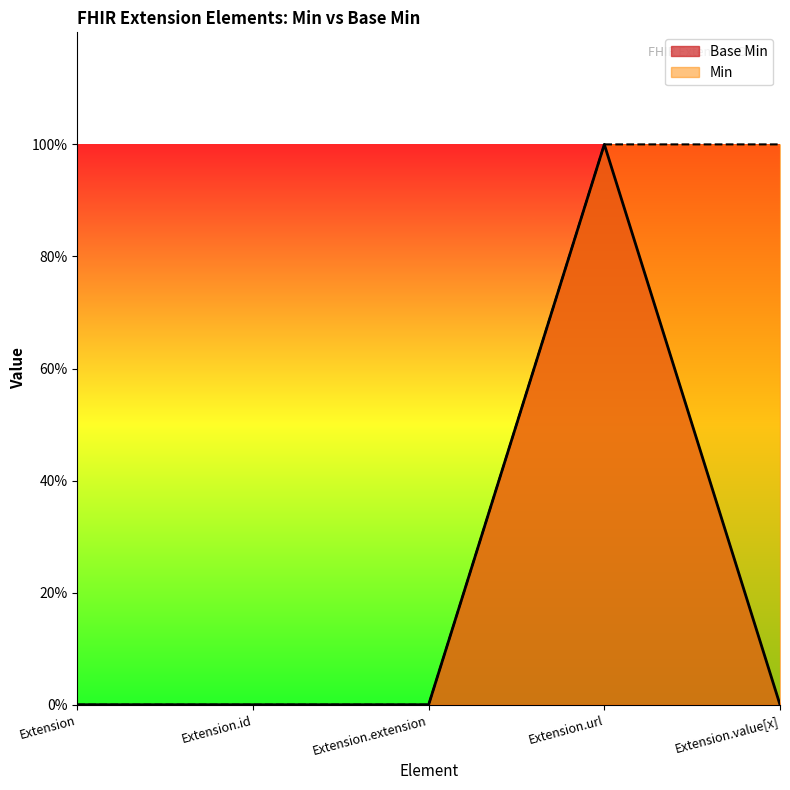

Reading right to left, what are all the values shown in this chart?

Base Min: Extension.value[x]=0	Extension.url=1	Extension.extension=0	Extension.id=0	Extension=0
Min: Extension.value[x]=1	Extension.url=1	Extension.extension=0	Extension.id=0	Extension=0